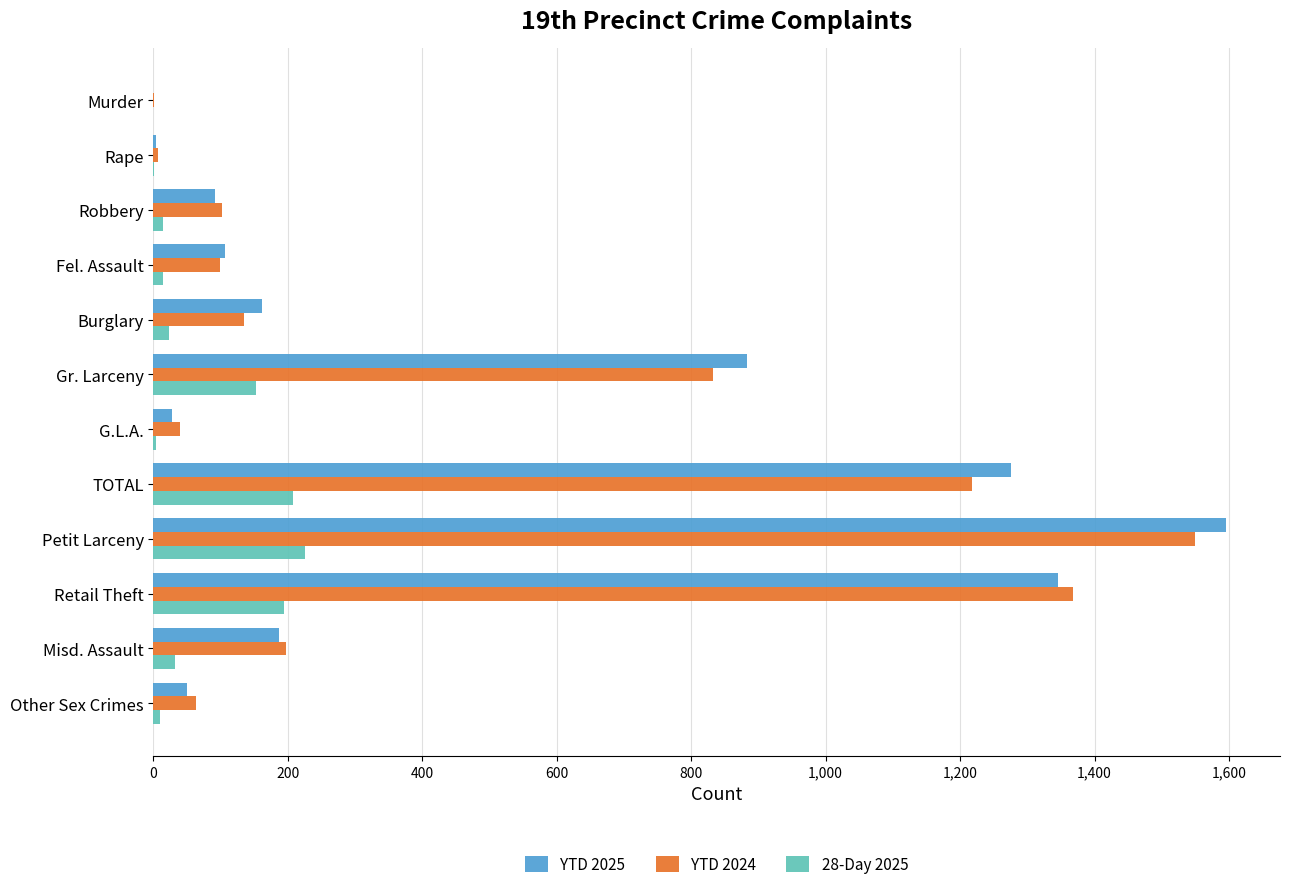

What is the average value of the 28-Day 2025 series?

73